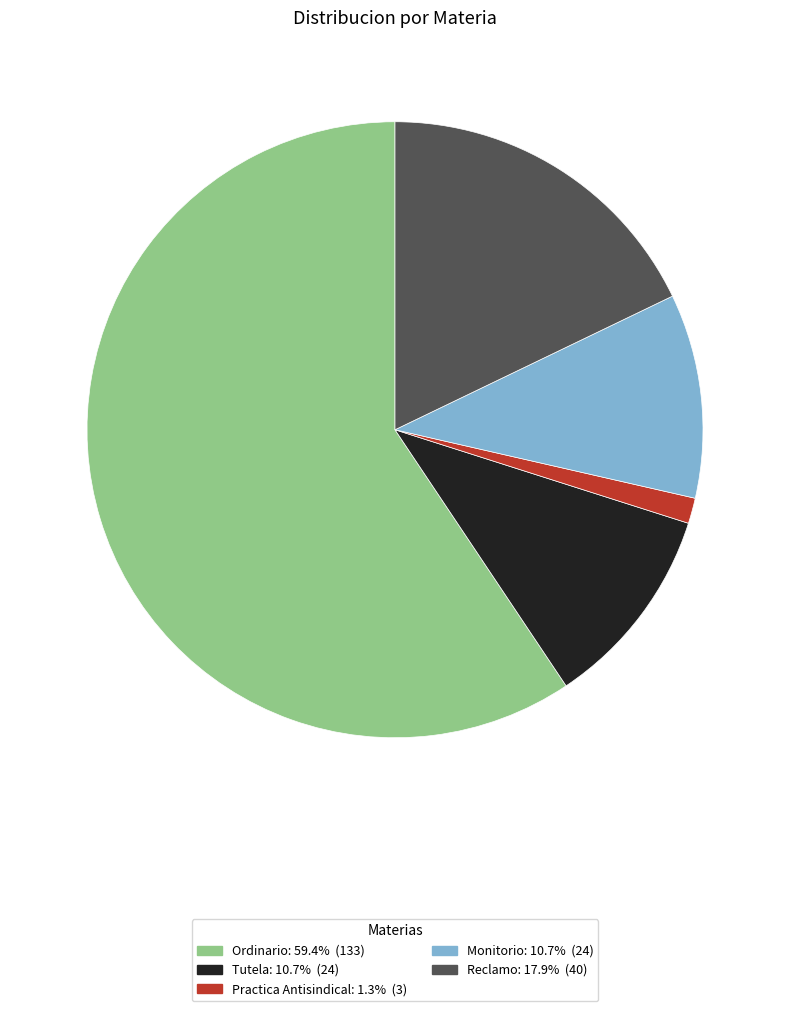

Which slice is the largest?

Ordinario